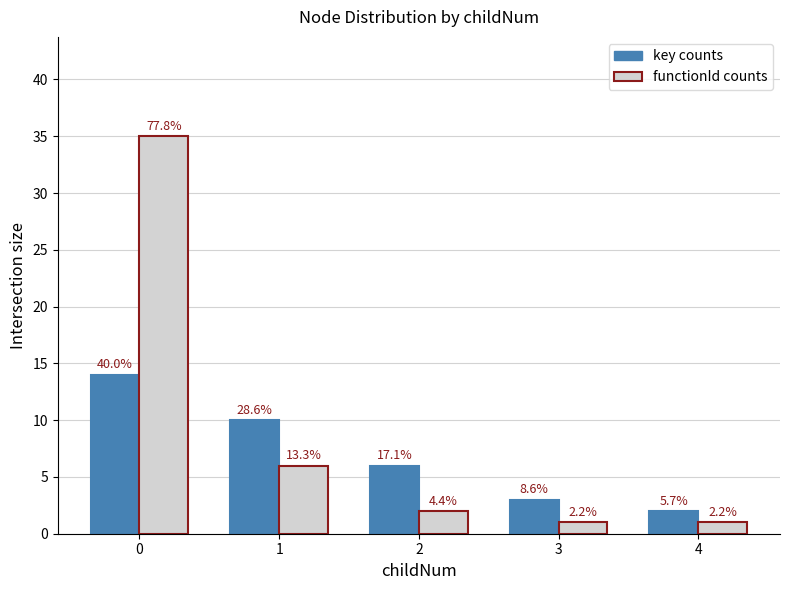

The value of key counts at 3 is 1. True or false?

False